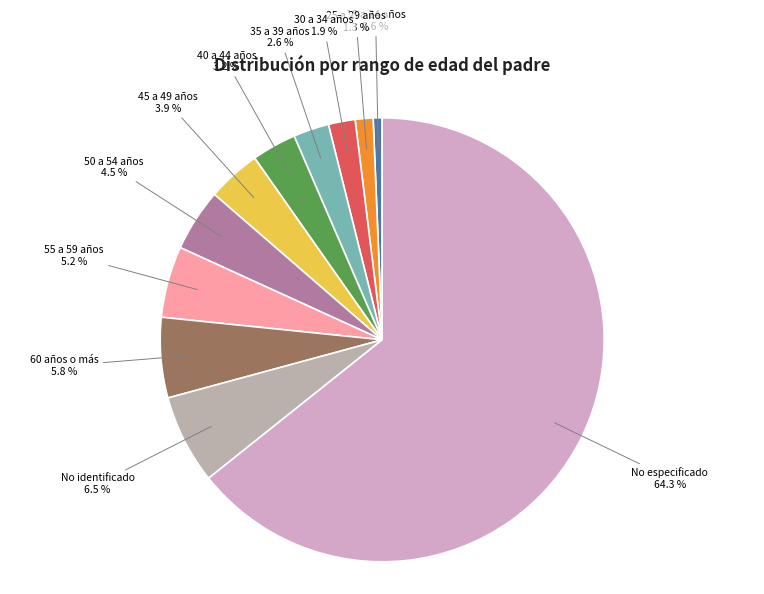

To the nearest percent, what is the average slice percentage?

9%